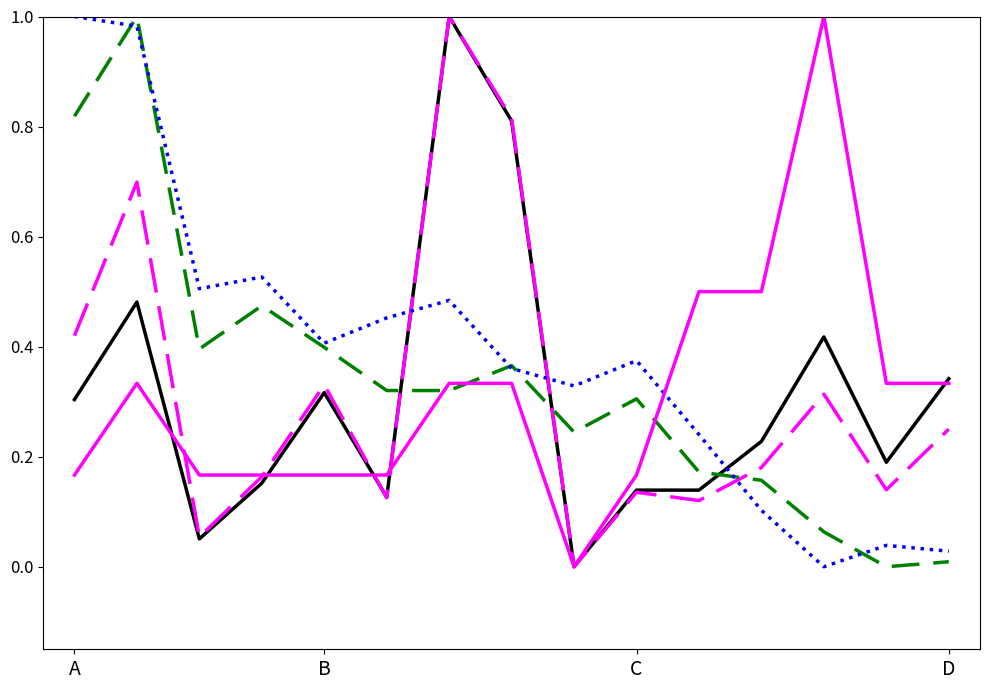

Is this an area chart (filled region under the line)?

No